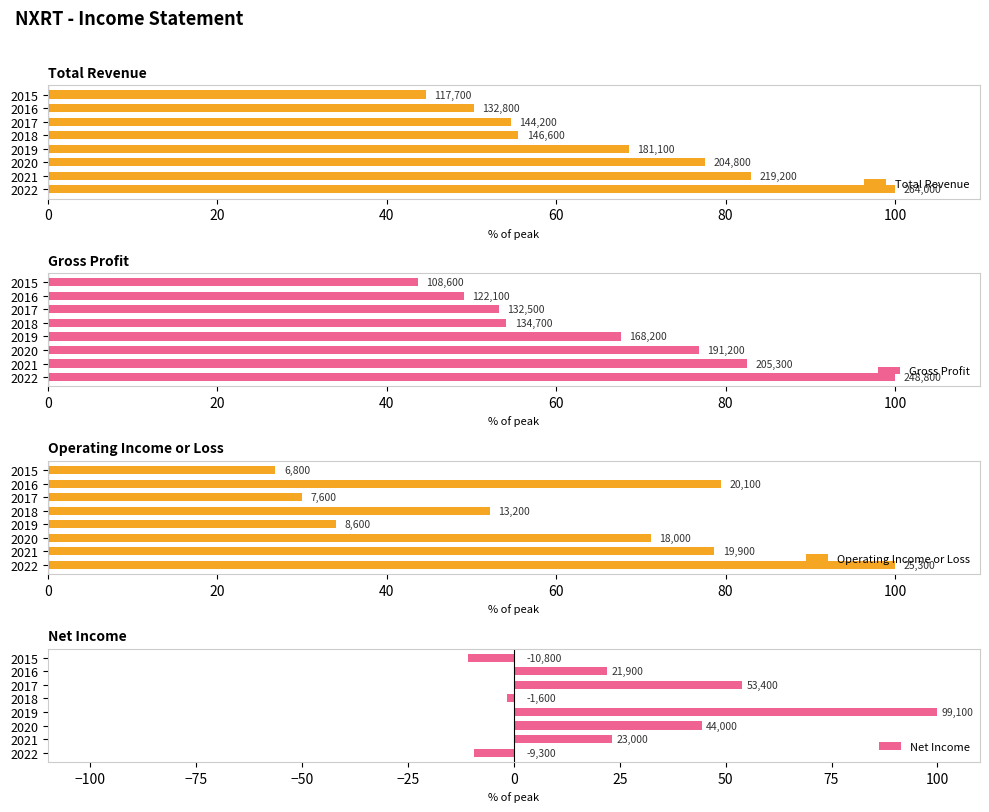

Reading right to left, what are all the values shown in this chart?

Total Revenue: 44.6	50.3	54.6	55.5	68.6	77.6	83.0	100.0
Gross Profit: 43.6	49.1	53.3	54.1	67.6	76.8	82.5	100.0
Operating Income or Loss: 26.9	79.4	30.0	52.2	34.0	71.1	78.7	100.0
Net Income: -10.9	22.1	53.9	-1.6	100.0	44.4	23.2	-9.4